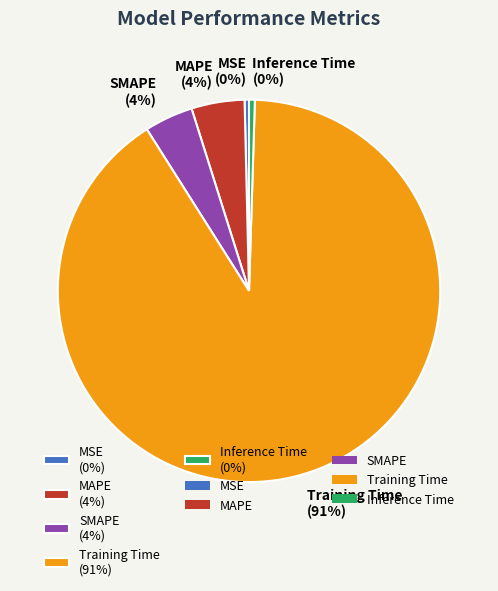

How many slices are in this pie chart?

5